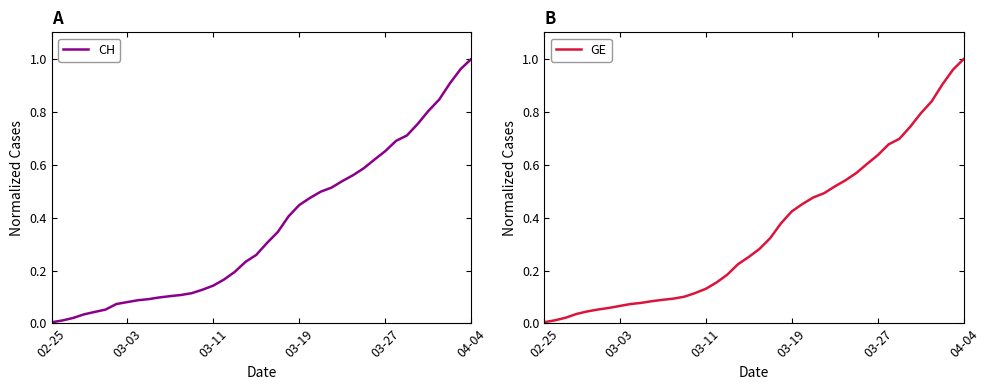

What are all the series names shown in the legend?

CH, GE